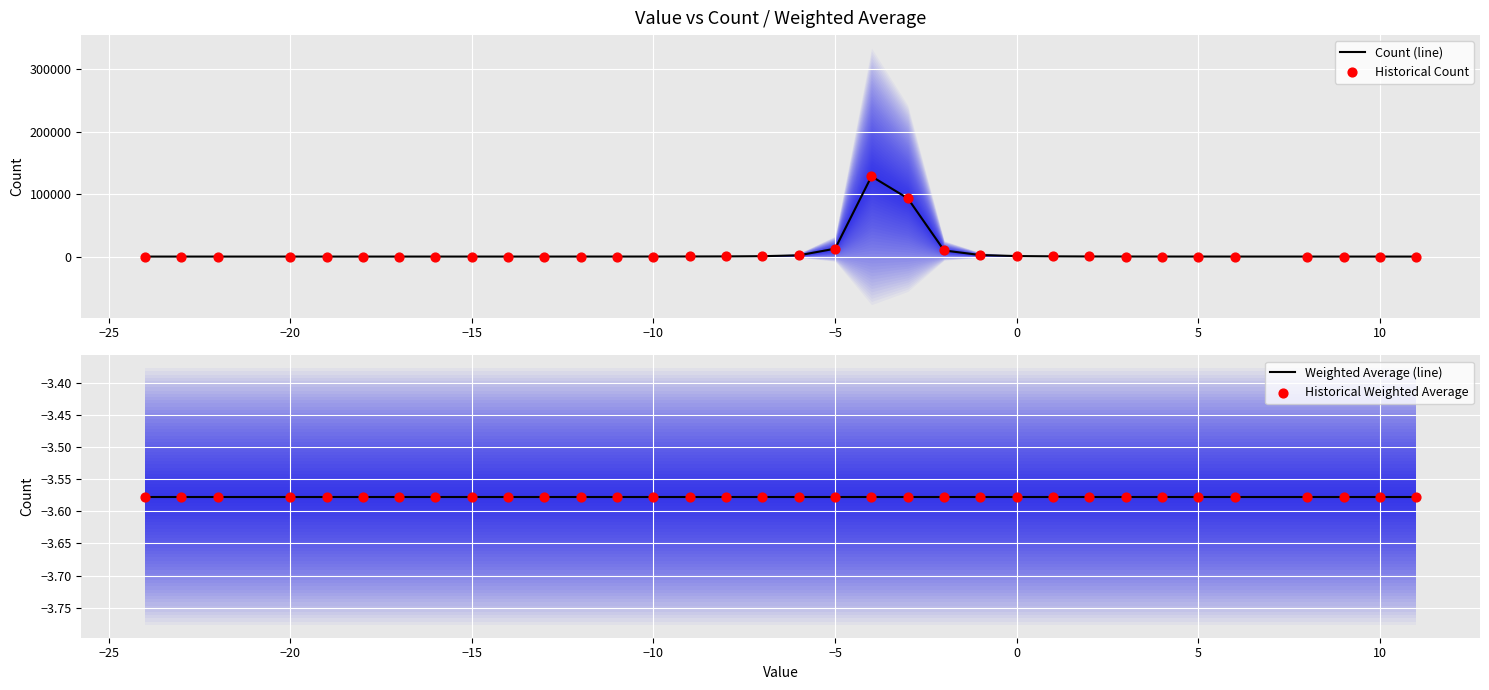

Which series has the largest total across all categories?

Count (line)